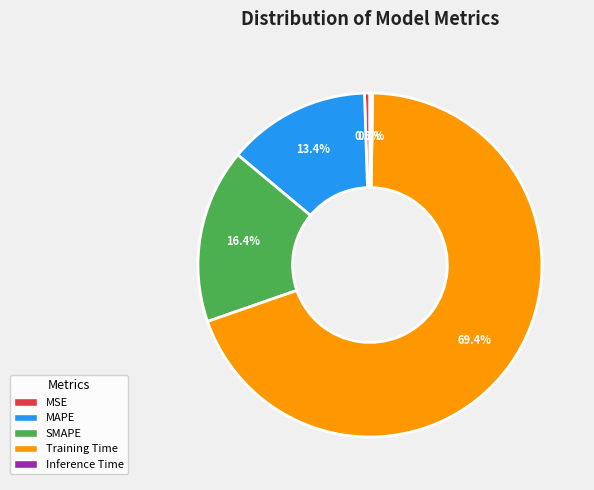

What portion of the pie excludes MAPE?

86.6%